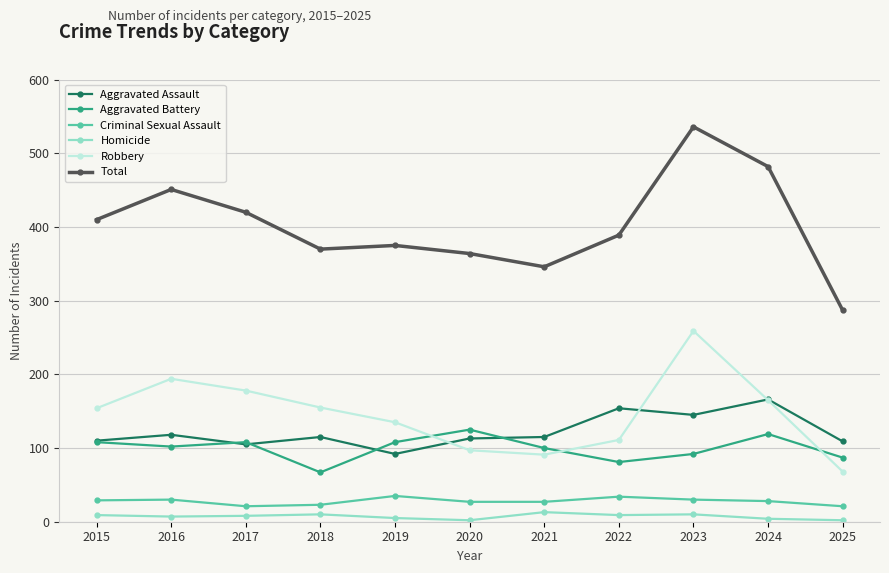

Which series has the largest range (max minus min)?

Total